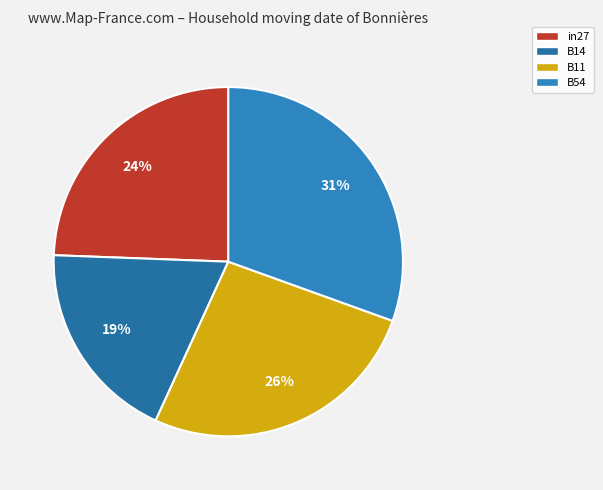

How many segments does this pie chart have?

4